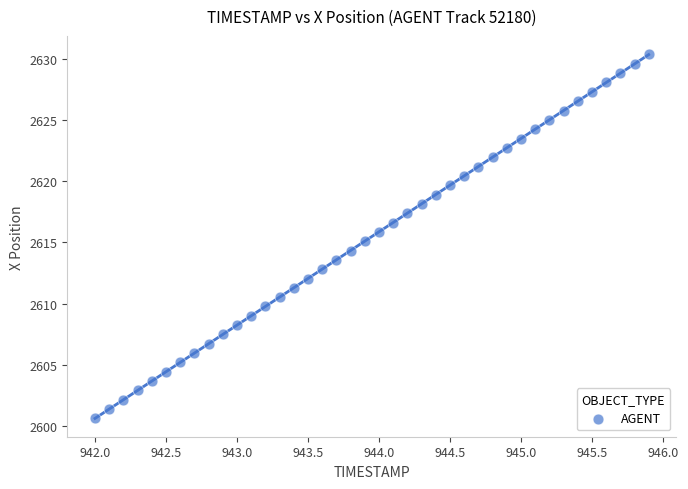

What is the range of X values (max minus min)?

3.9